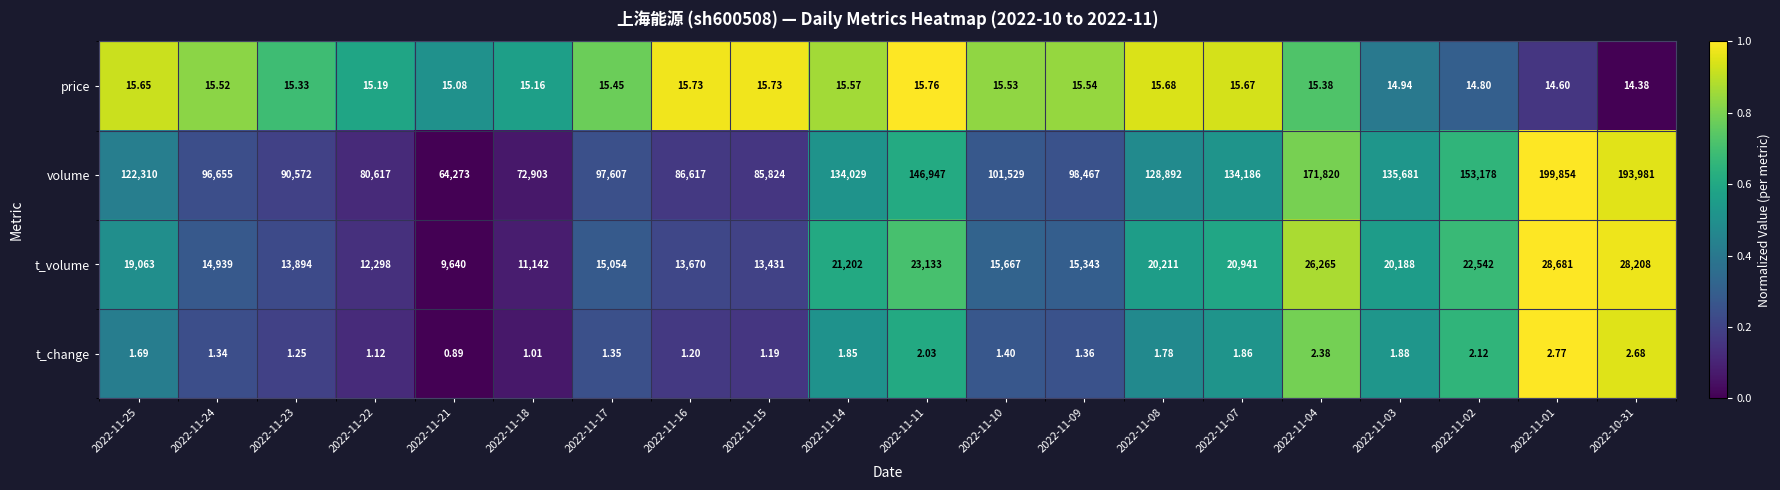

How many categories are shown in the chart?

20